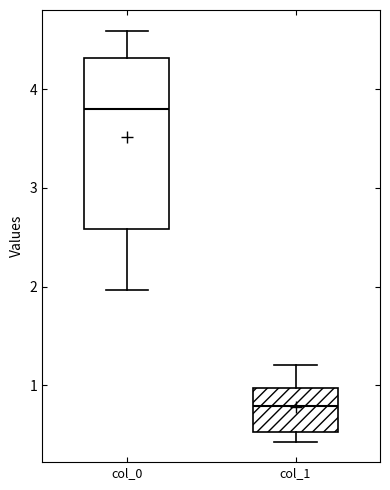

Reading left to right, transcribe this box plot: for each box, give where its median line is, the range the box spans, and where its two whiskers end, as read against the y-axis. The values are not printed on the chart, so give them approximately, as read against the axis.

col_0: median 3.8, box 2.6 to 4.3, whiskers 2.0 to 4.6
col_1: median 0.8, box 0.5 to 1.0, whiskers 0.4 to 1.2